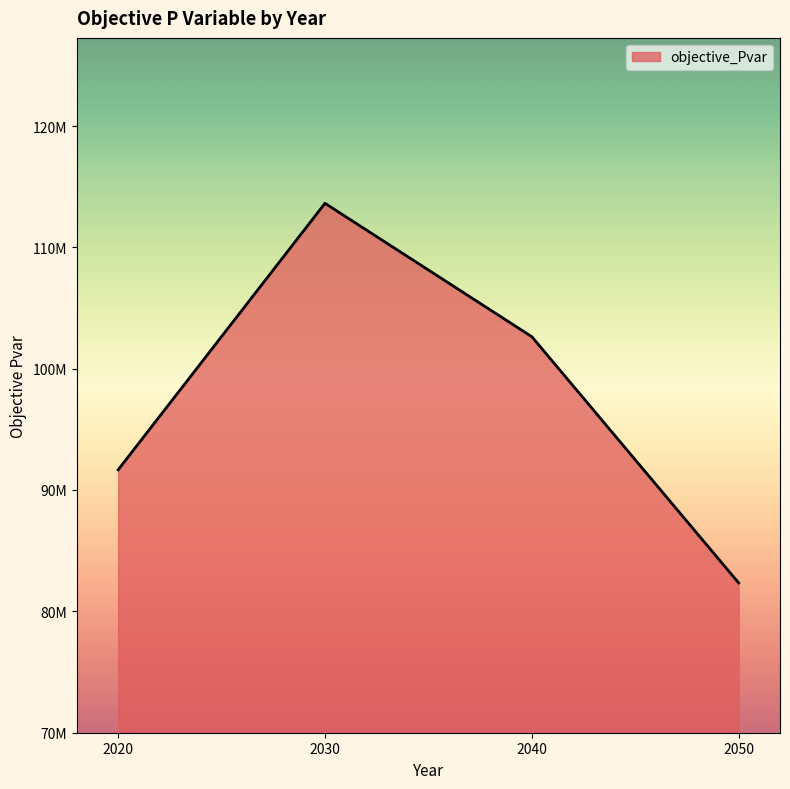

Is it true that the value at 2020 is 91662874.6?

True